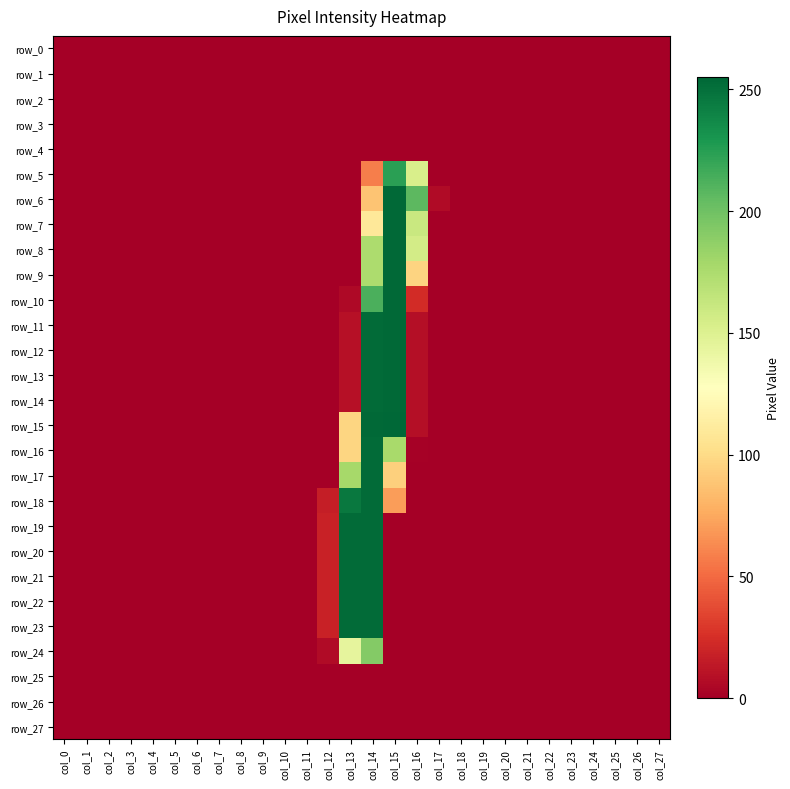

The row_21 series shows 0 at col_6. True or false?

True